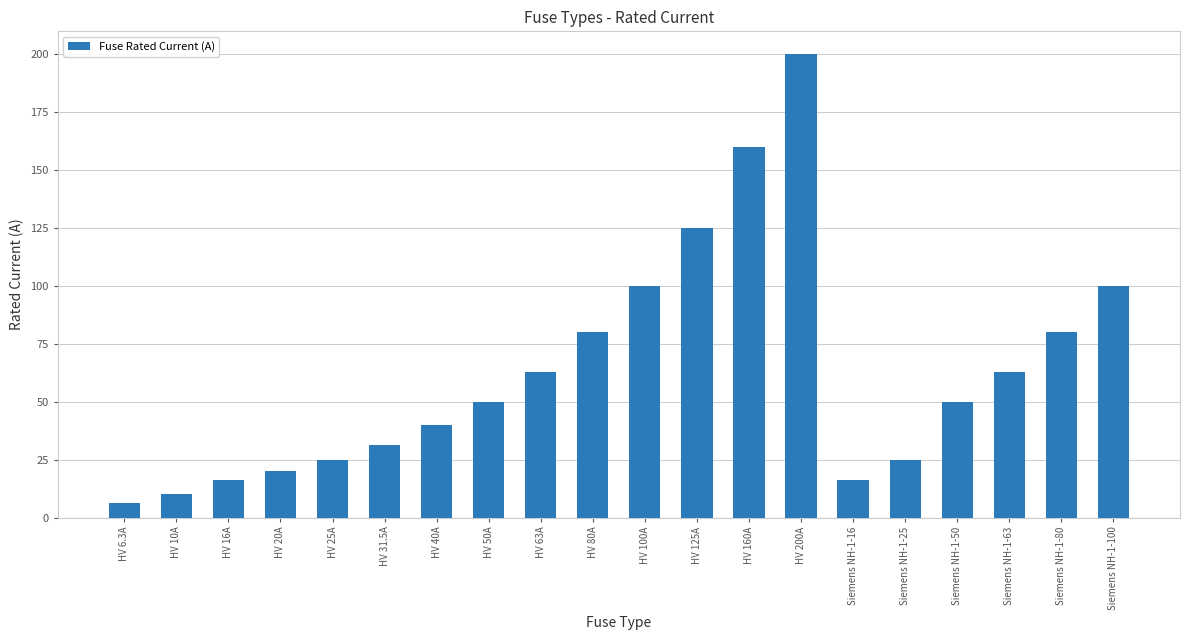

What is the greatest value displayed?

200.0